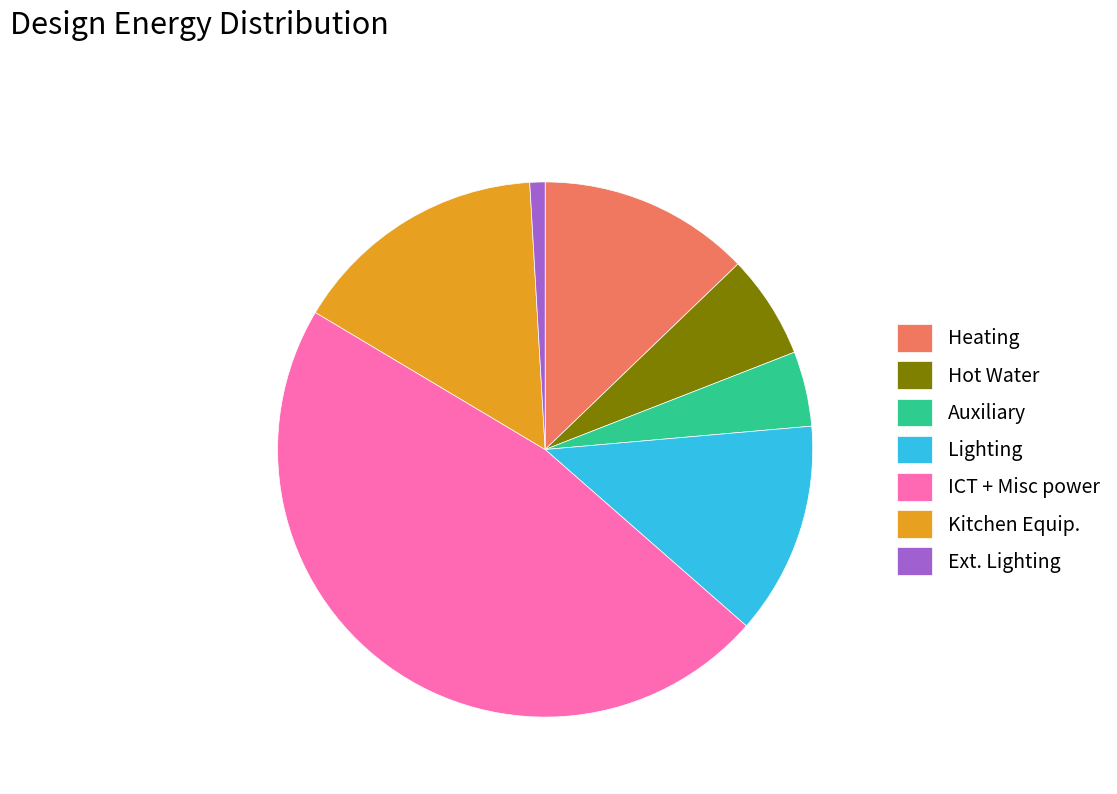

Do Kitchen Equip. and Lighting together represent more than half of the pie?

No